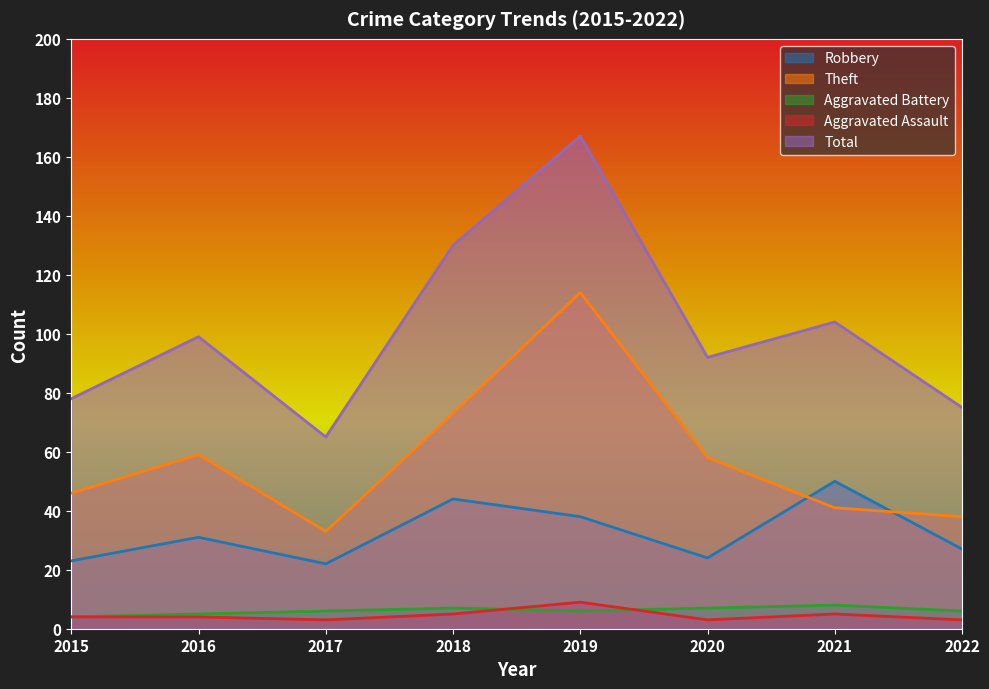

True or false: Total and Theft intersect in this chart.

False